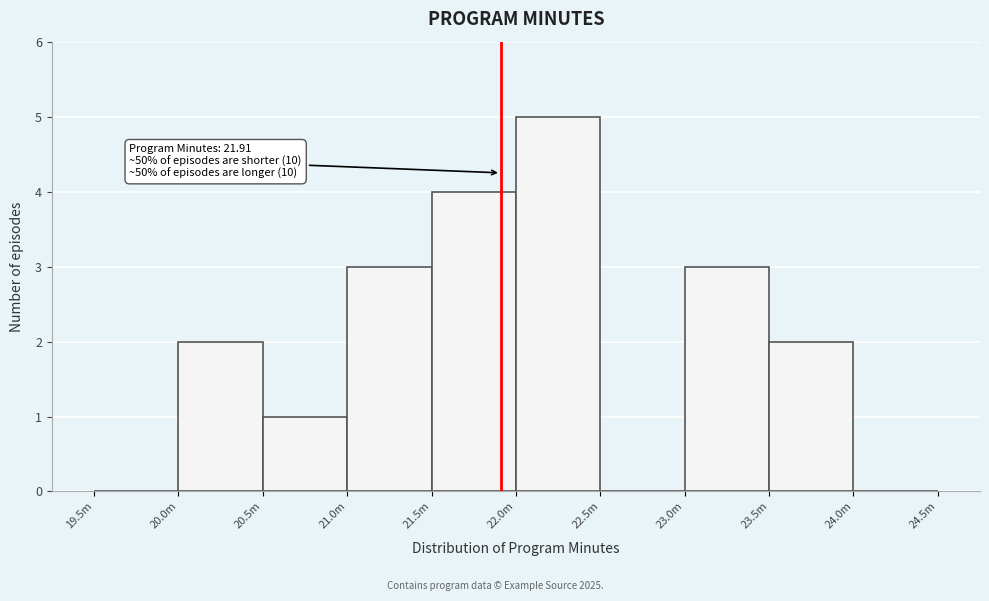

Reading left to right, transcribe all the data shown in this chart.

19.5m=0	20.0m=2	20.5m=1	21.0m=3	21.5m=4	22.0m=5	22.5m=0	23.0m=3	23.5m=2	24.0m=0